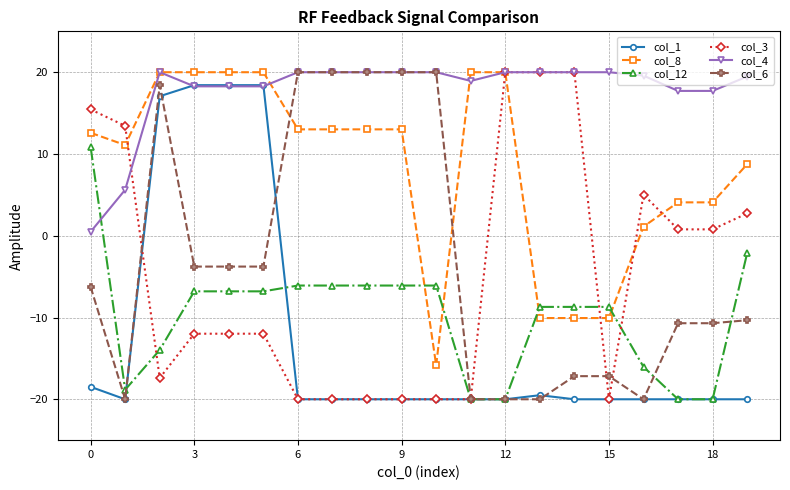

What is the maximum value for col_4?

20.0